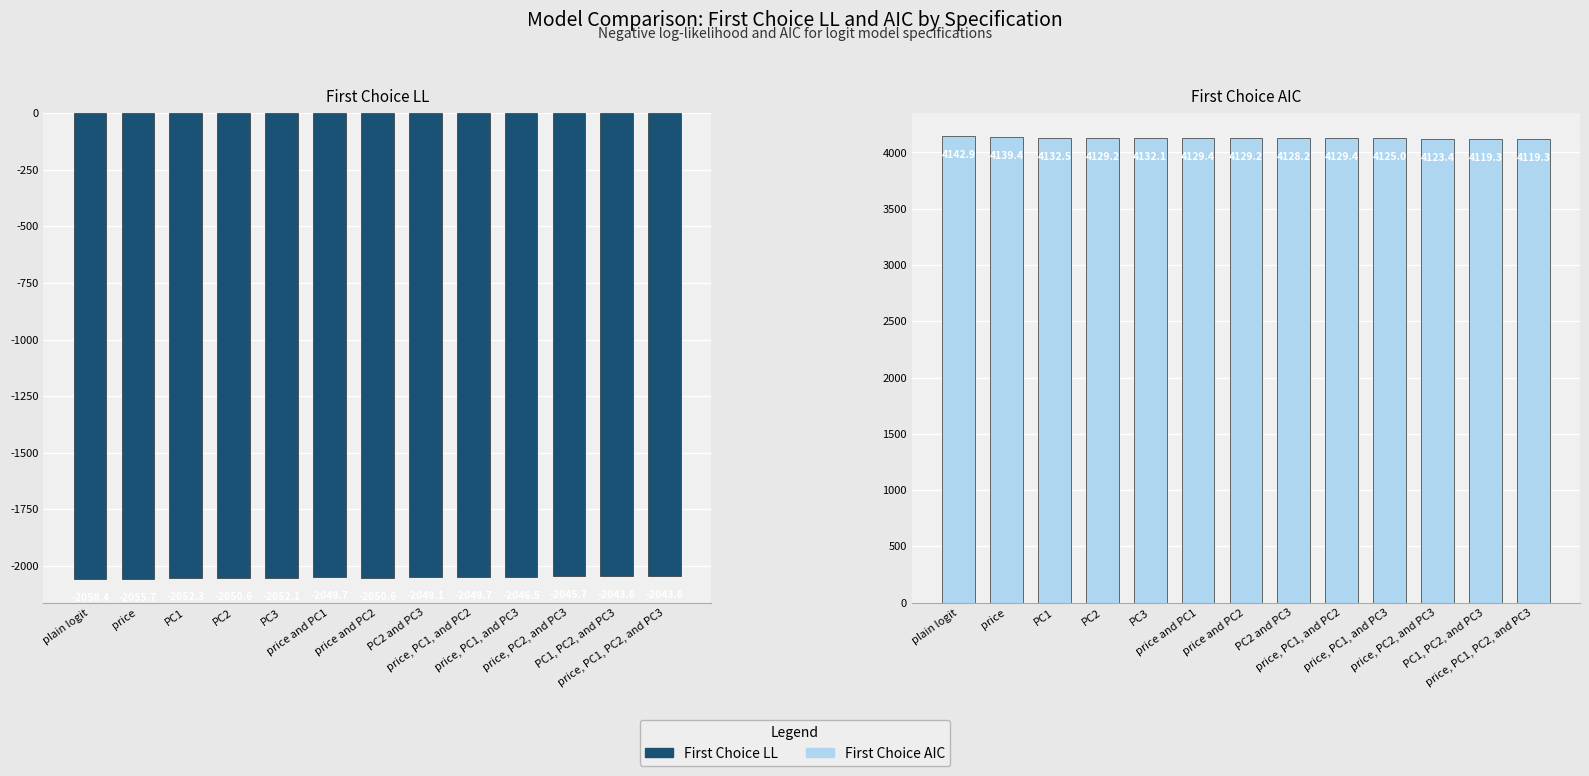

Which series changed the most between price and price, PC1, and PC3?

First Choice AIC